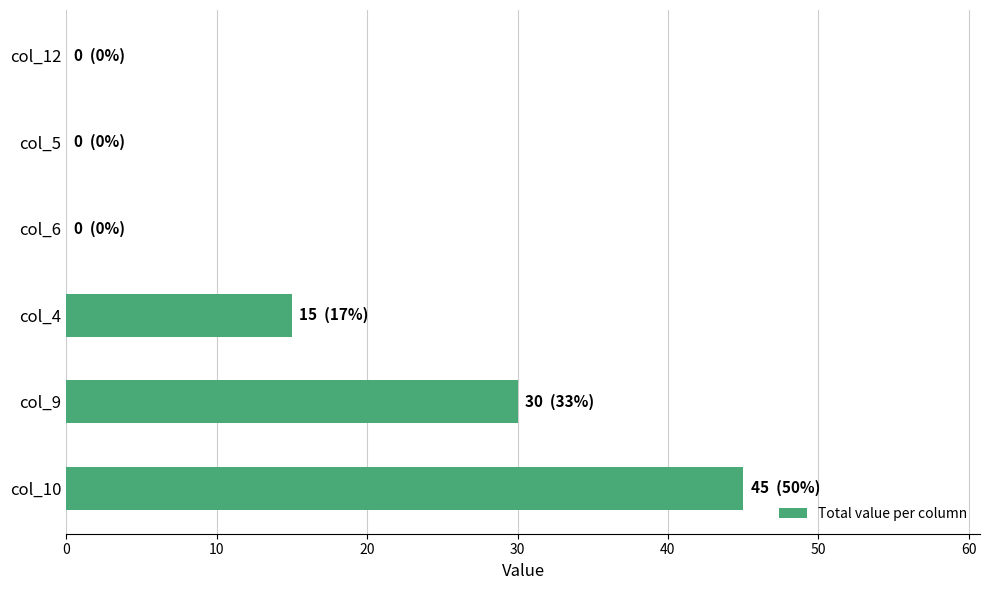

What is the maximum value shown in the chart?

45